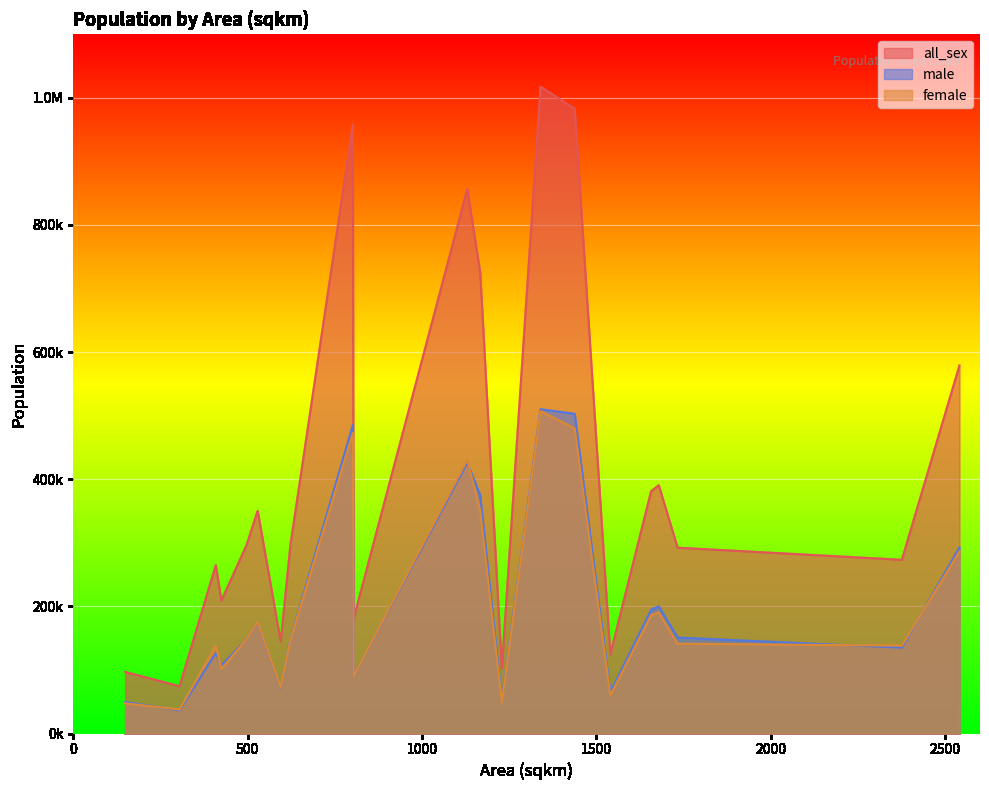

What is the total value across all series at 149?

193766